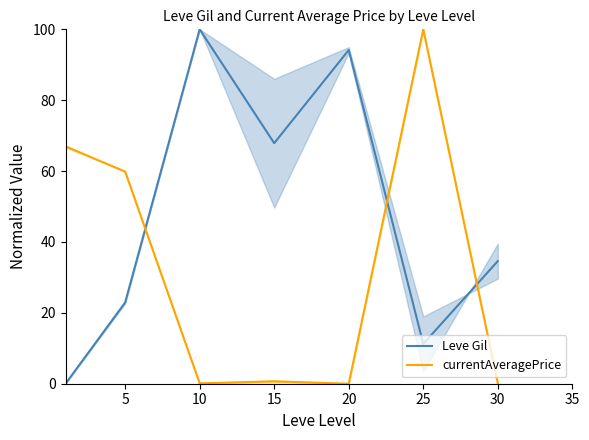

List the series in order of their overall mean, lowest first.

currentAveragePrice, Leve Gil